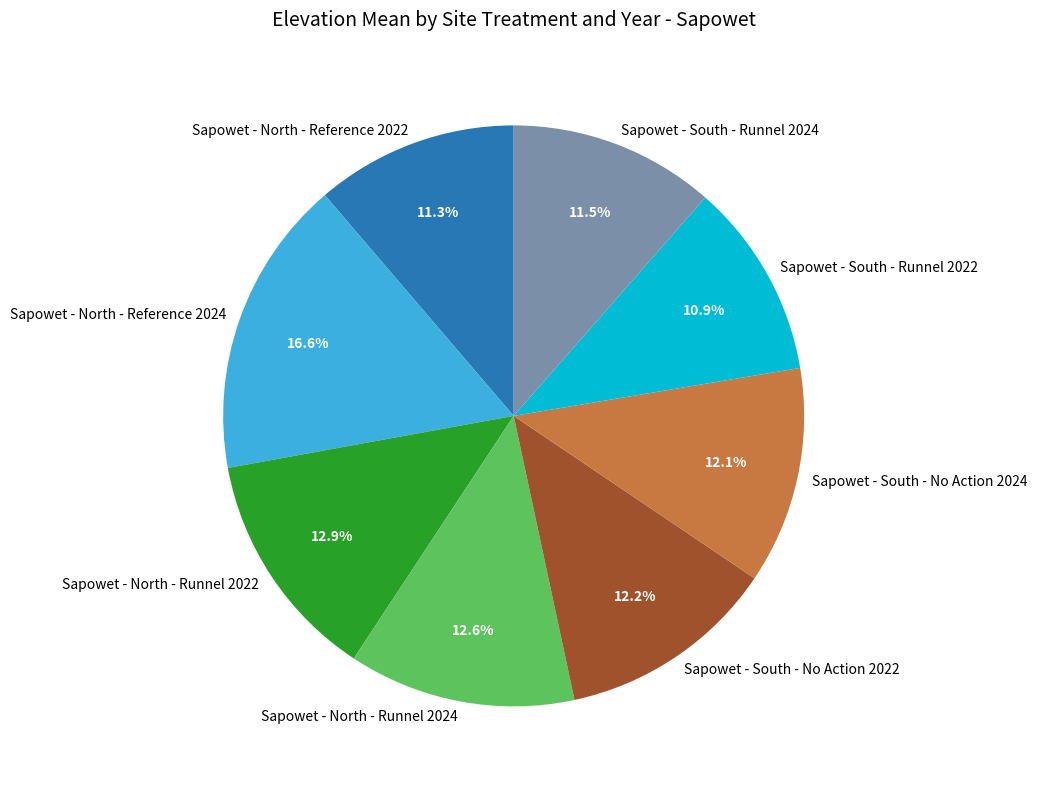

To the nearest percent, what is the average slice percentage?

12%